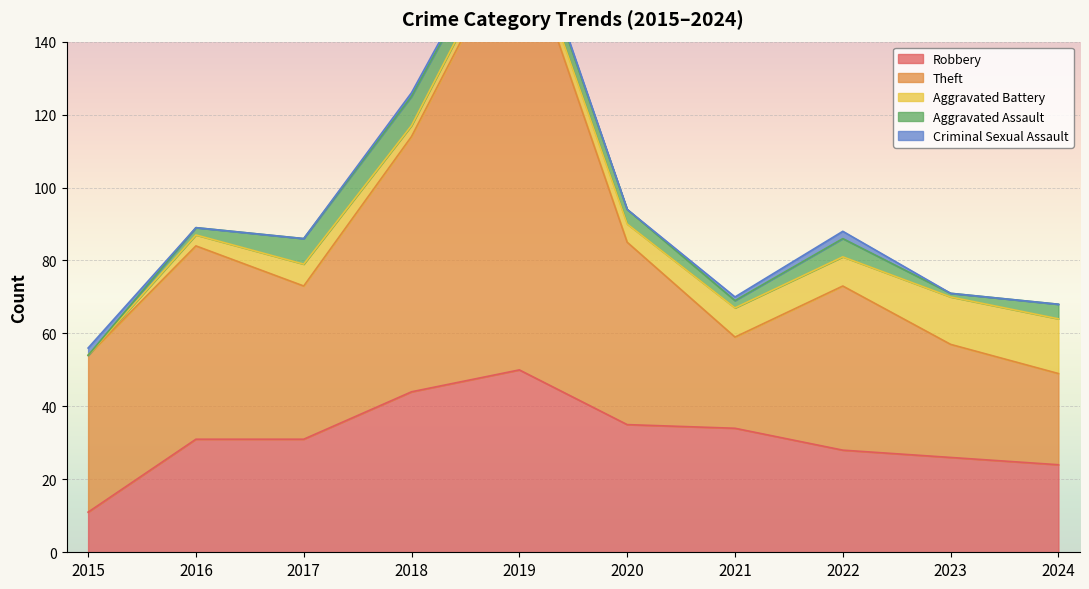

Rank the series at 2020 from highest to lowest value.

Theft, Robbery, Aggravated Battery, Aggravated Assault, Criminal Sexual Assault